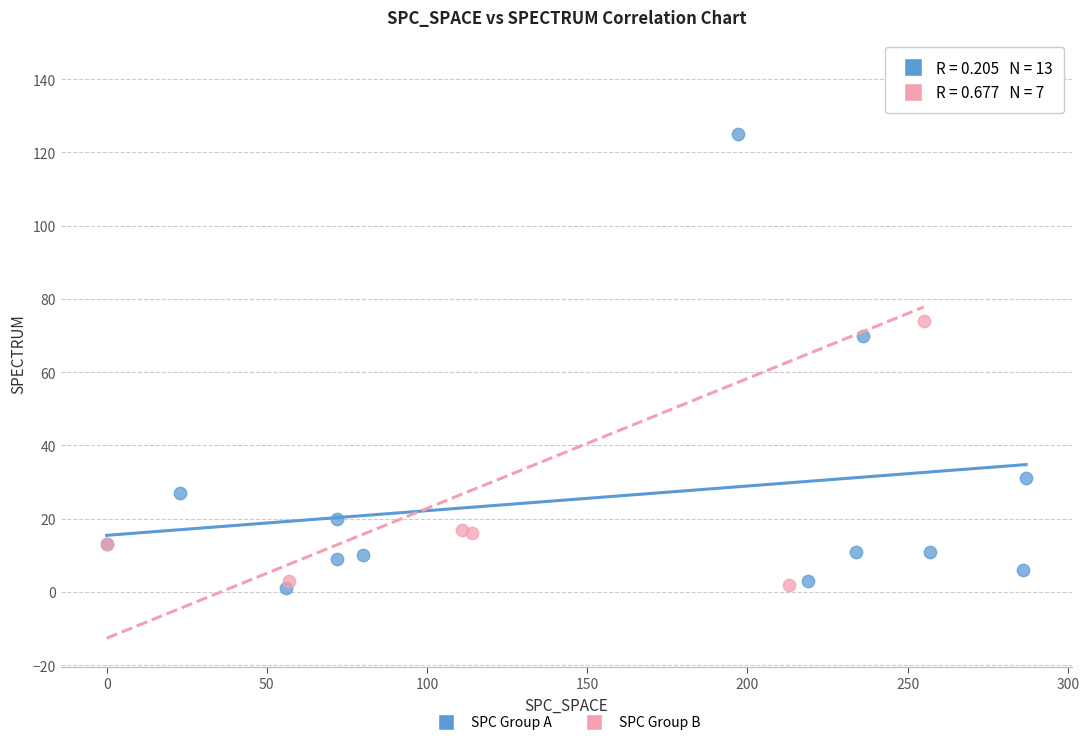

Which series reaches the maximum Y coordinate?

SPC Group B